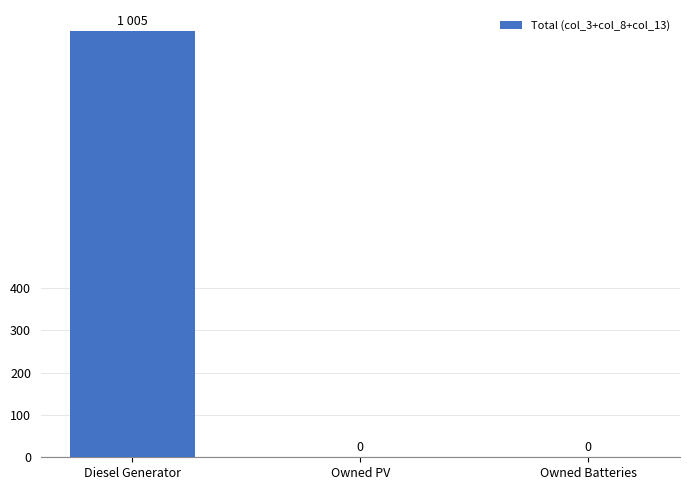

Read the value at Diesel Generator.

1005